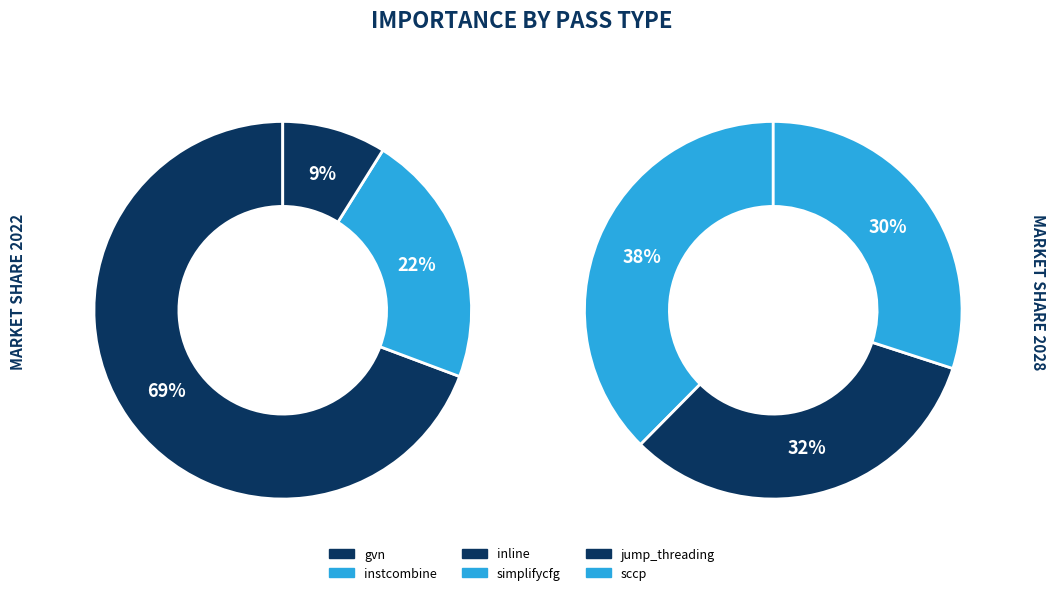

What is the largest slice in the pie chart?

gvn